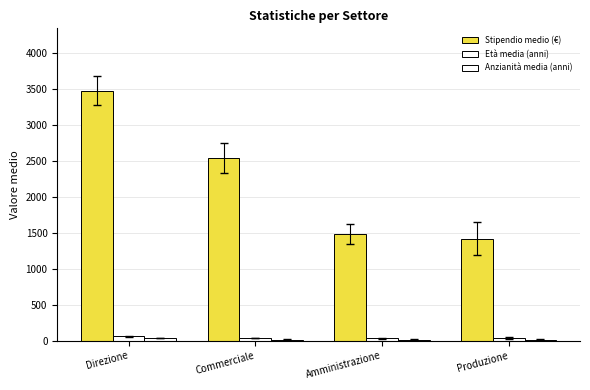

What is the spread (max minus min) of values at Commerciale?

2527.8